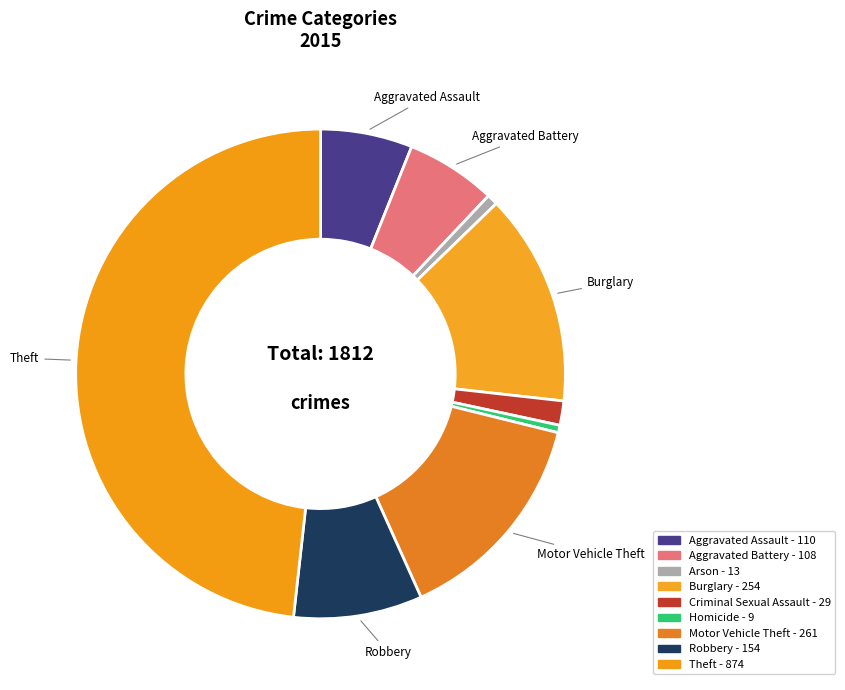

Approximately how many times larger is the value at Aggravated Battery compared to Aggravated Assault?

1.0